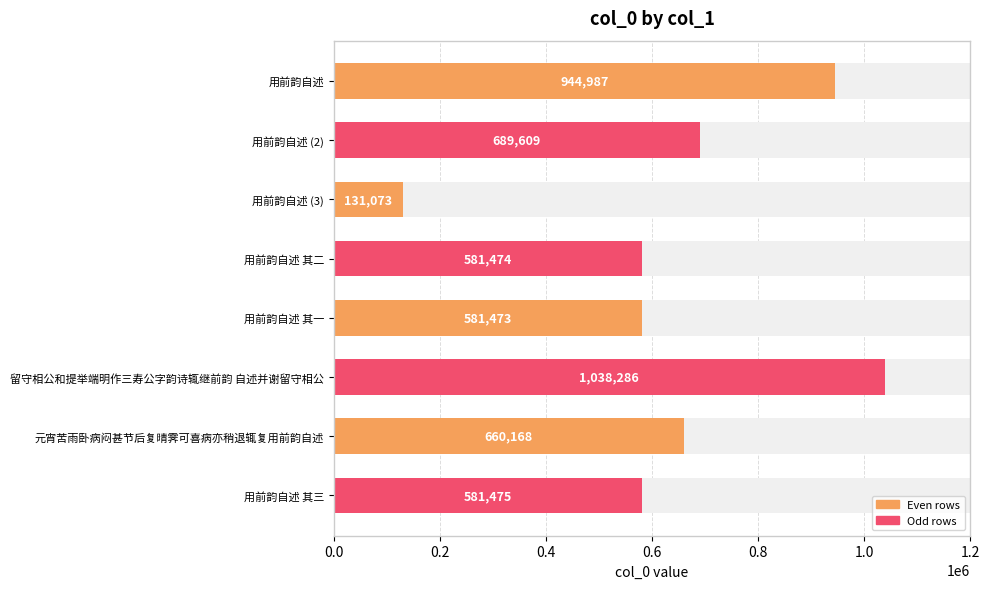

Is it true that the value at 用前韵自述 其一 is 954546?

False